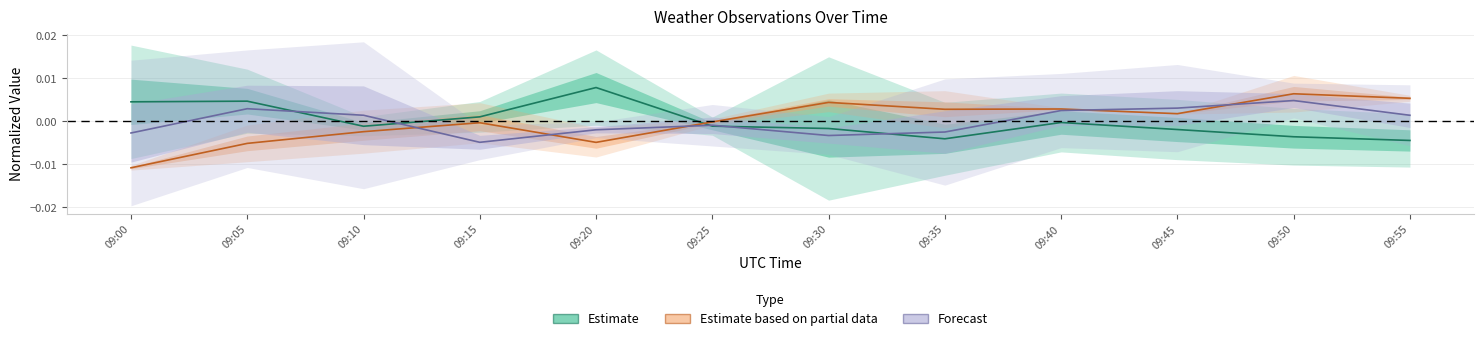

How many data points in Estimate based on partial data are above 0?

6